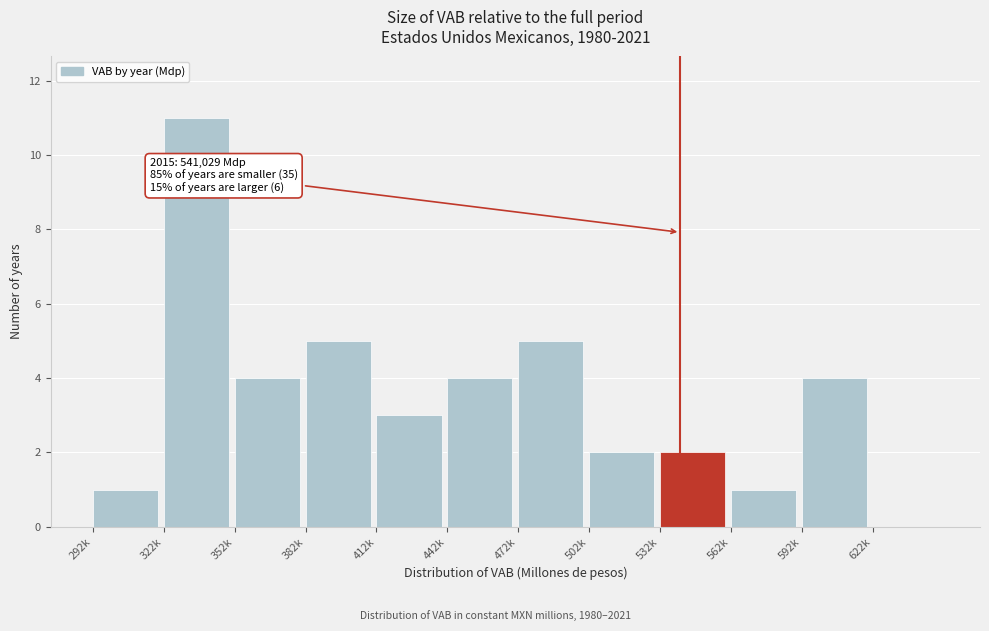

Reading left to right, extract all data points from this chart.

292k=1	322k=11	352k=4	382k=5	412k=3	442k=4	472k=5	502k=2	532k=2	562k=1	592k=4	622k=0